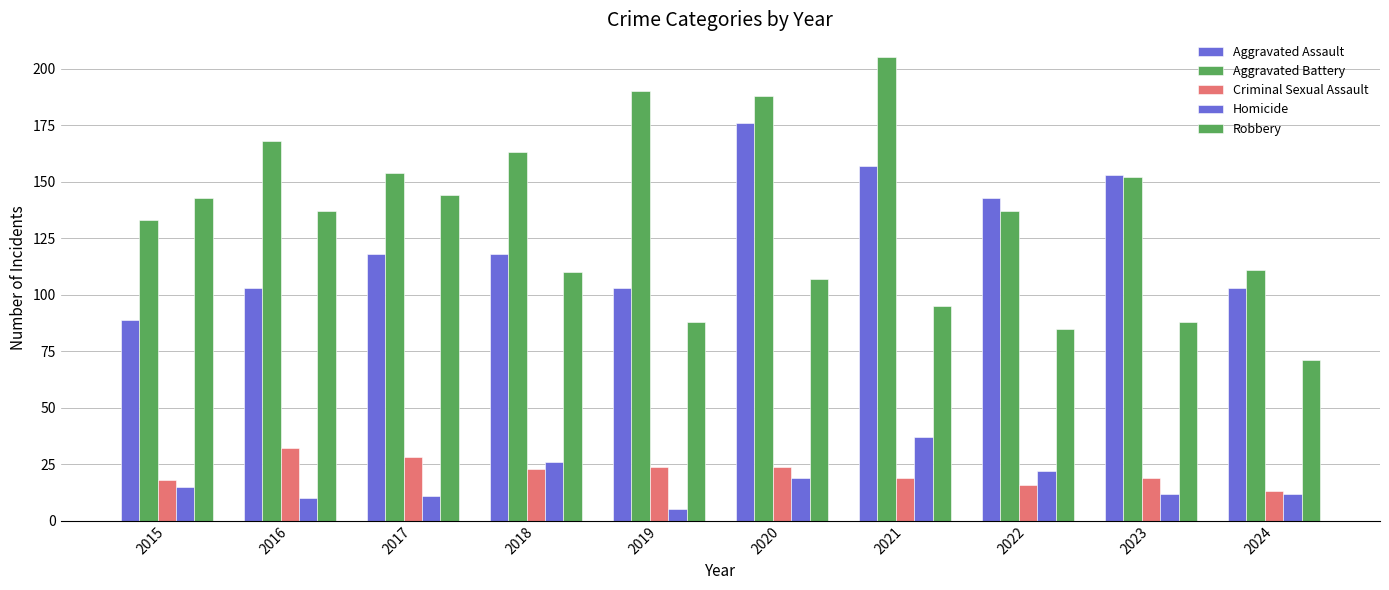

What is the sum of all Criminal Sexual Assault values?

216